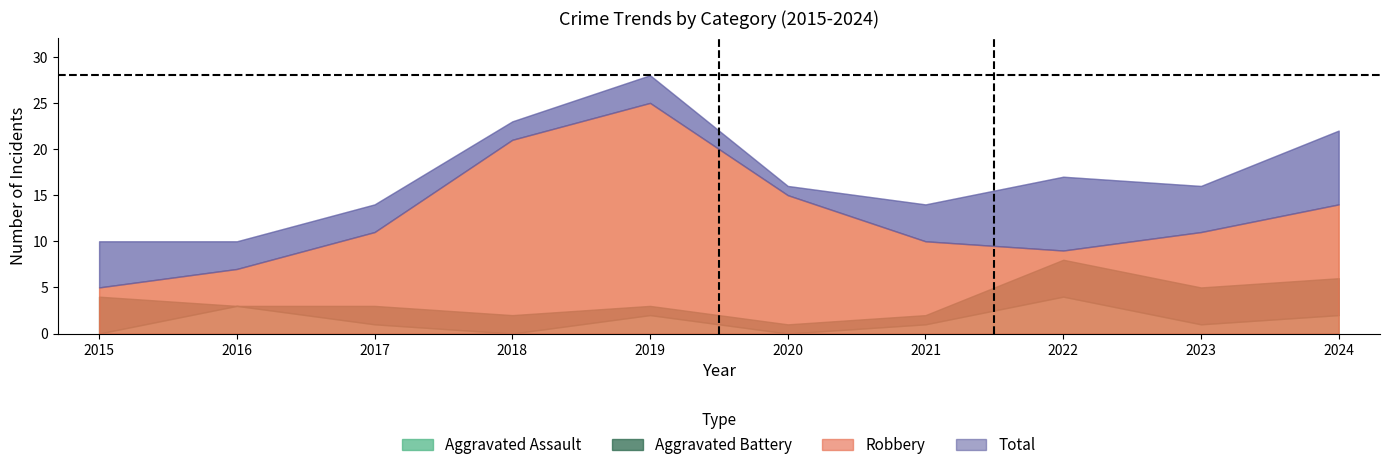

What is the value of the Aggravated Assault point at the 8th from the left?

4